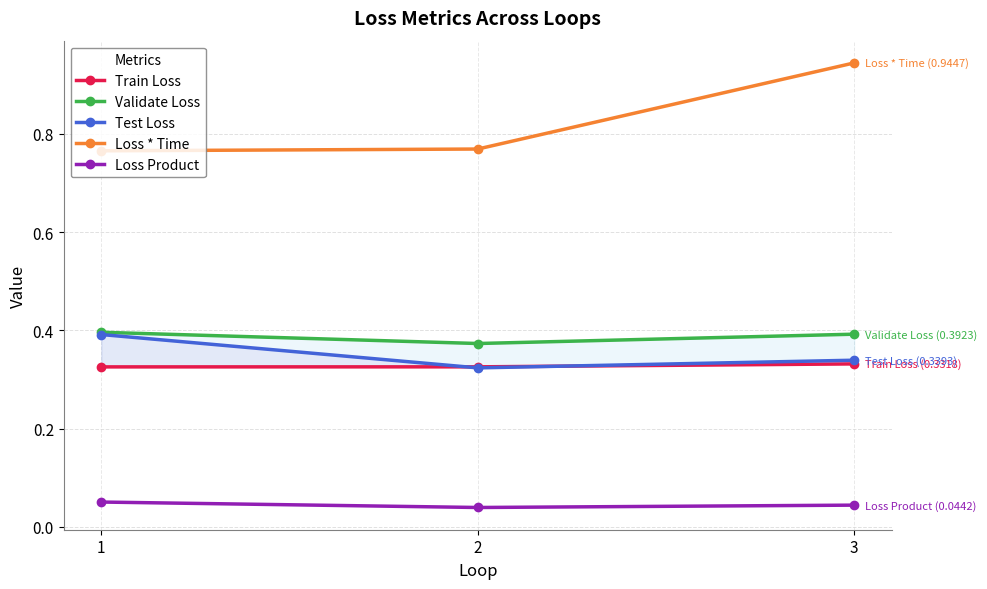

Is the value of Loss Product at 1 greater than the value of Validate Loss at 3?

No